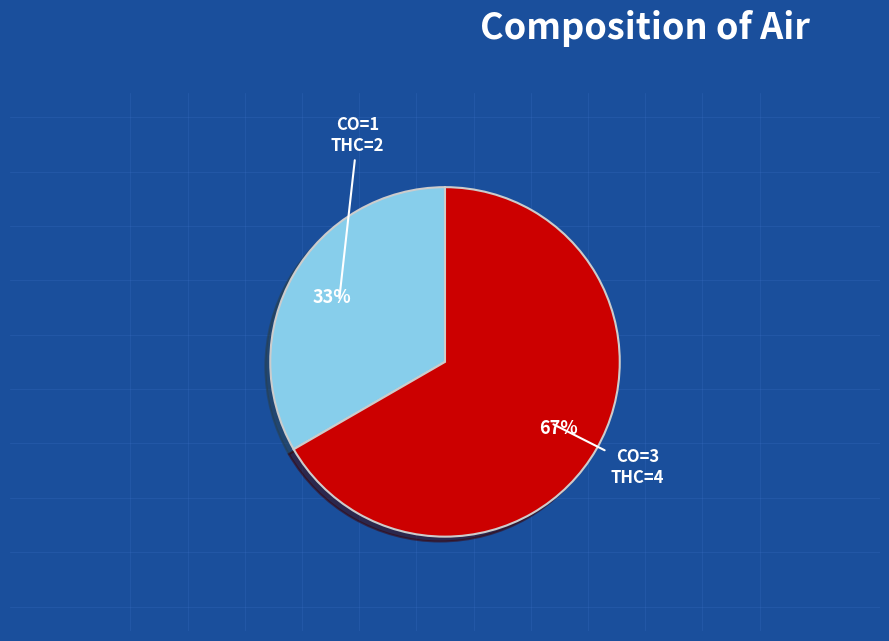

To the nearest percent, what is the average slice percentage?

50%